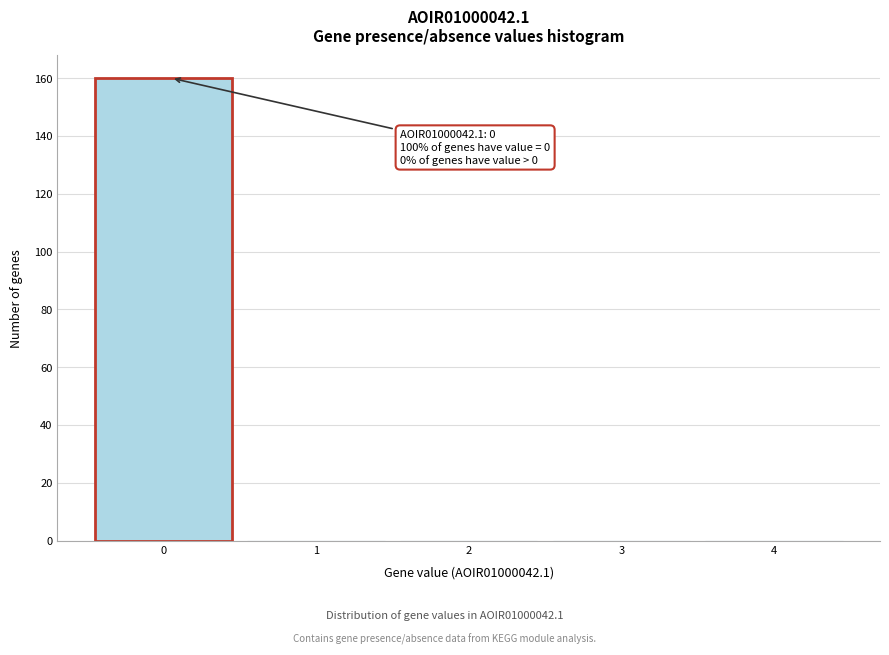

Reading left to right, what are all the values shown in this chart?

0=160	1=0	2=0	3=0	4=0